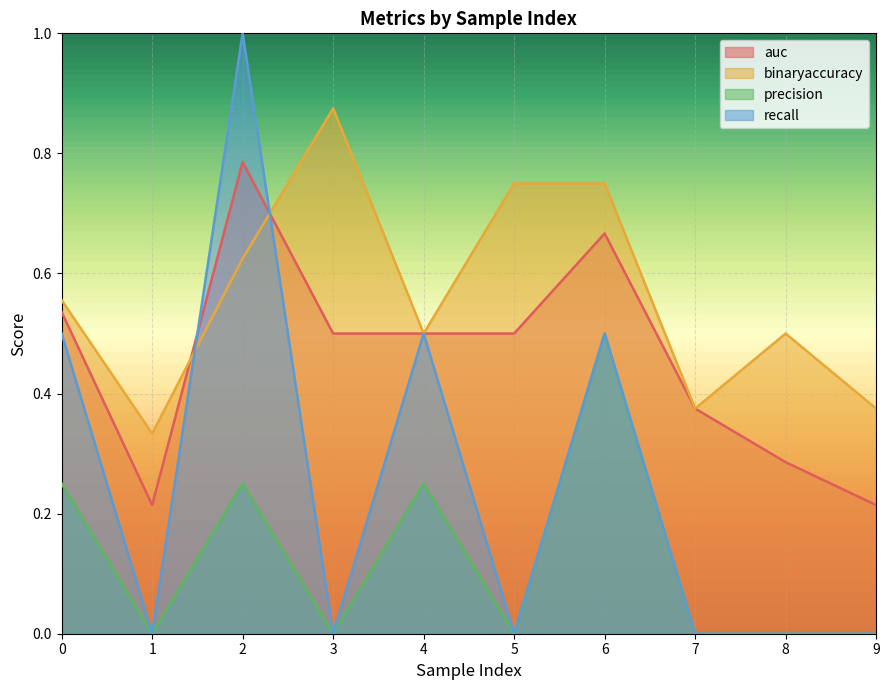

Where do auc and binaryaccuracy first cross each other?

1 and 2